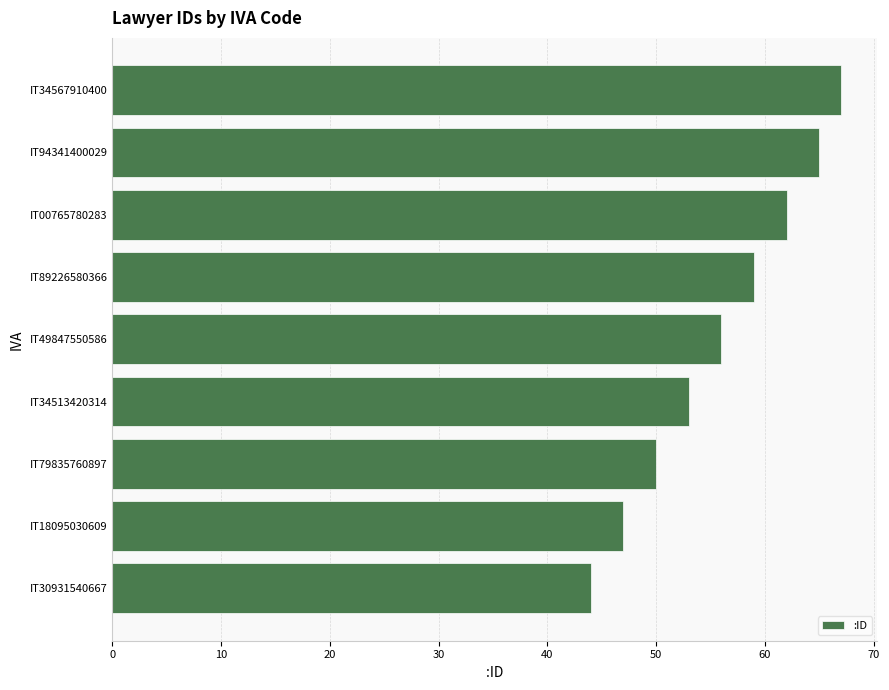

What is the difference between the maximum and minimum values?

23